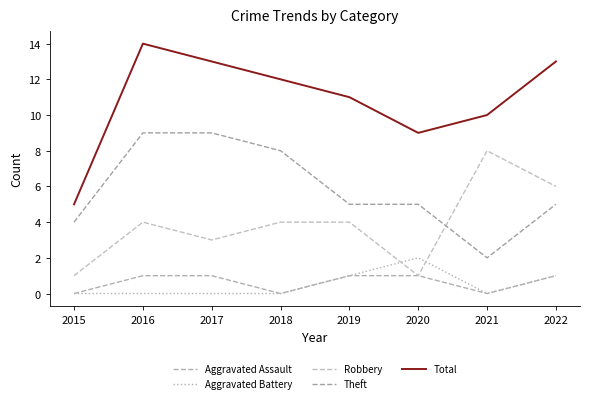

At which category does Aggravated Battery reach its first local valley?

2021